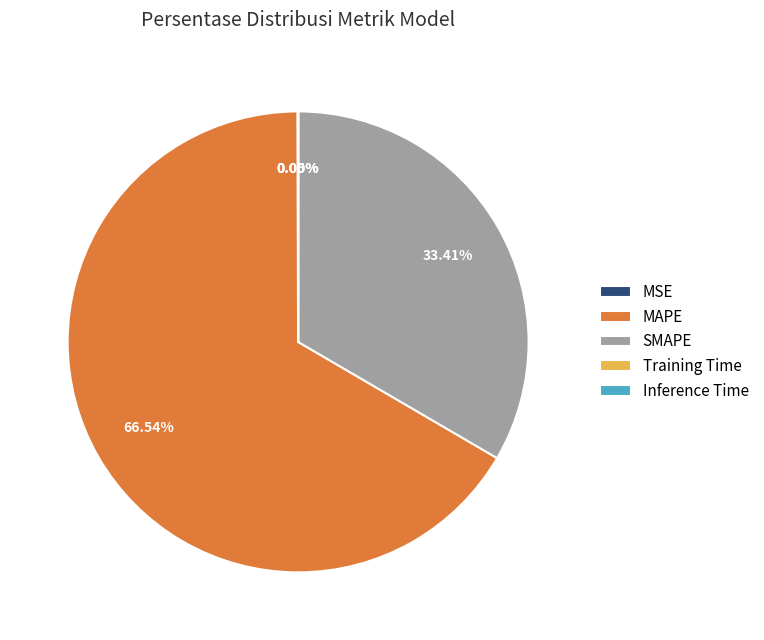

To the nearest percent, what is the average slice percentage?

20%